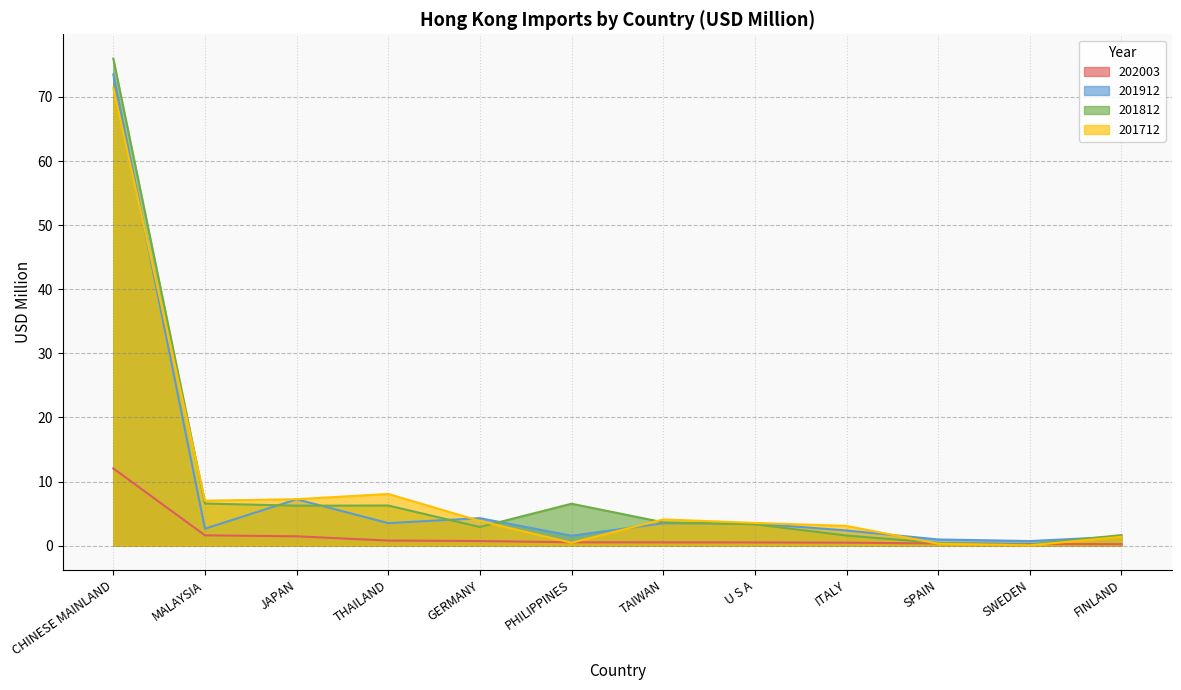

At how many categories does at least one series exceed 6?

5